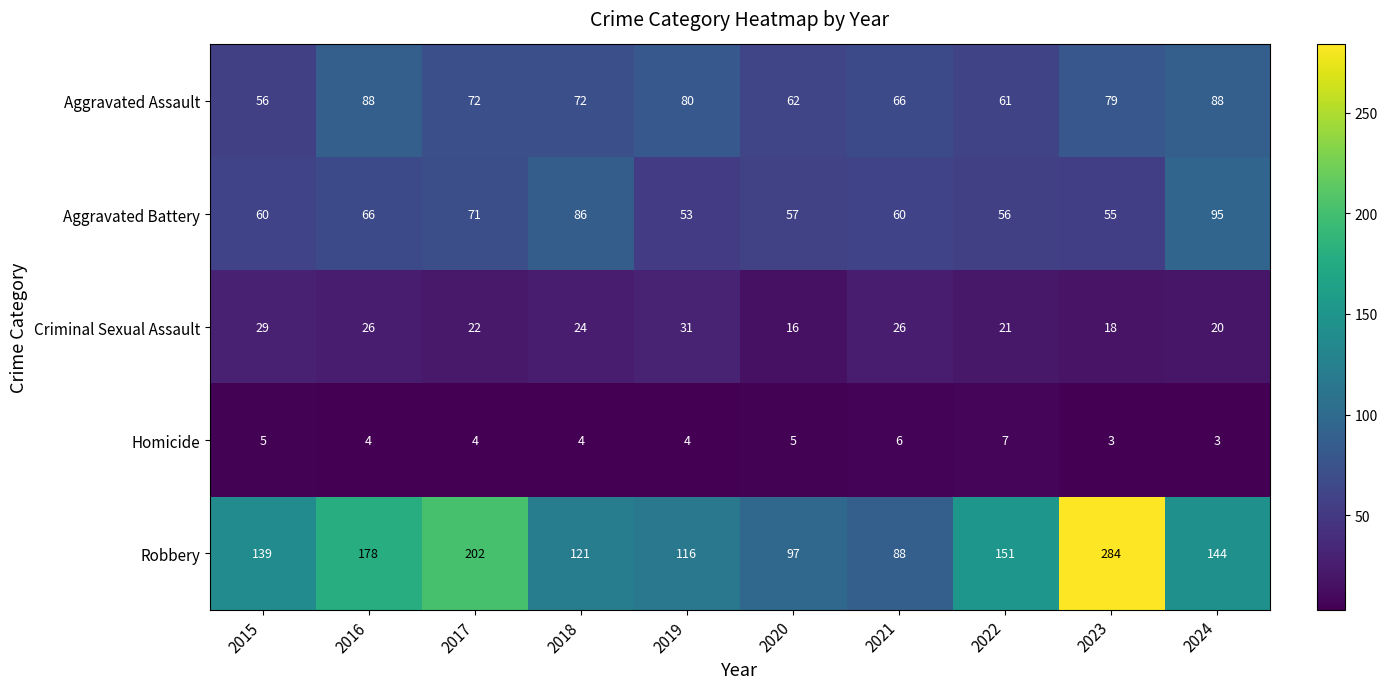

Rank the series by their maximum value, from highest to lowest.

Robbery, Aggravated Battery, Aggravated Assault, Criminal Sexual Assault, Homicide